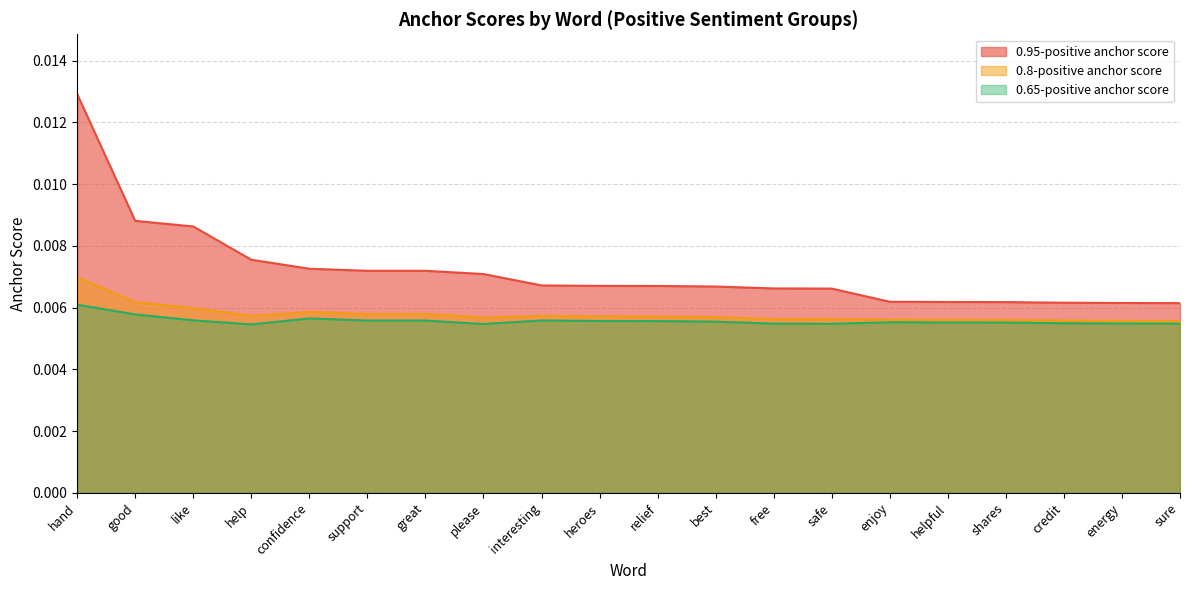

Is it true that 0.8-positive anchor score equals 0.0 at confidence?

True